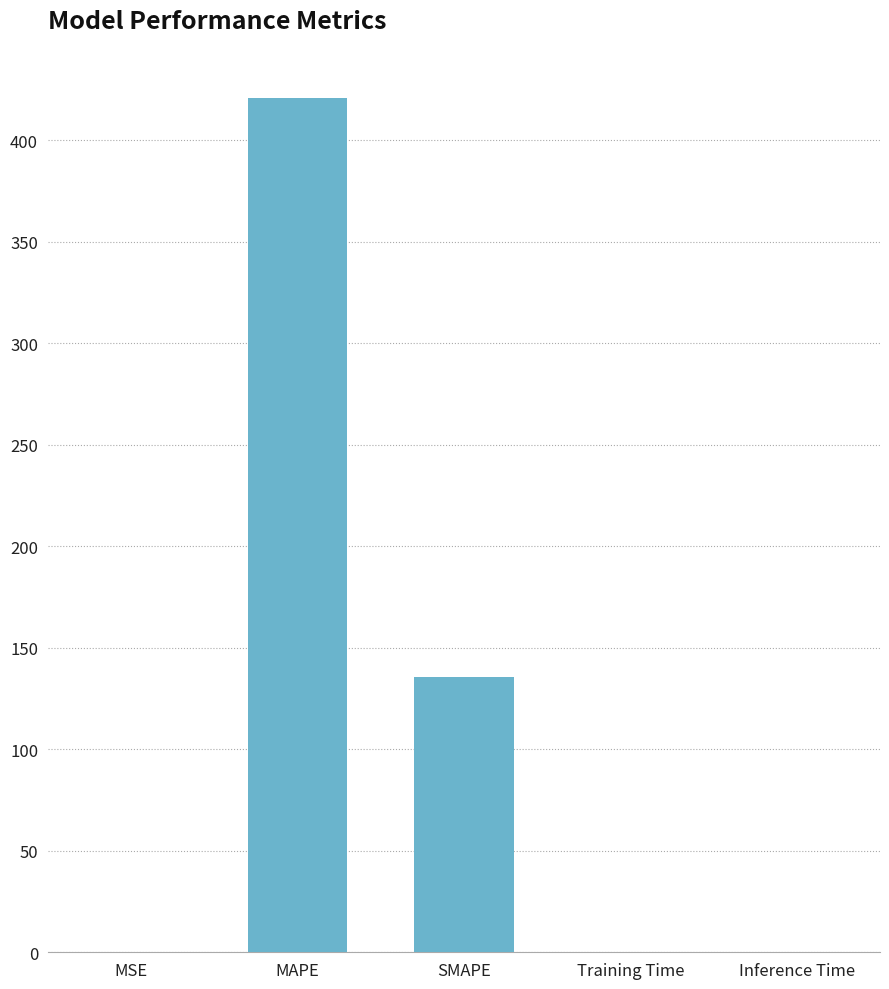

The chart shows a value of 135.5 at SMAPE. True or false?

True